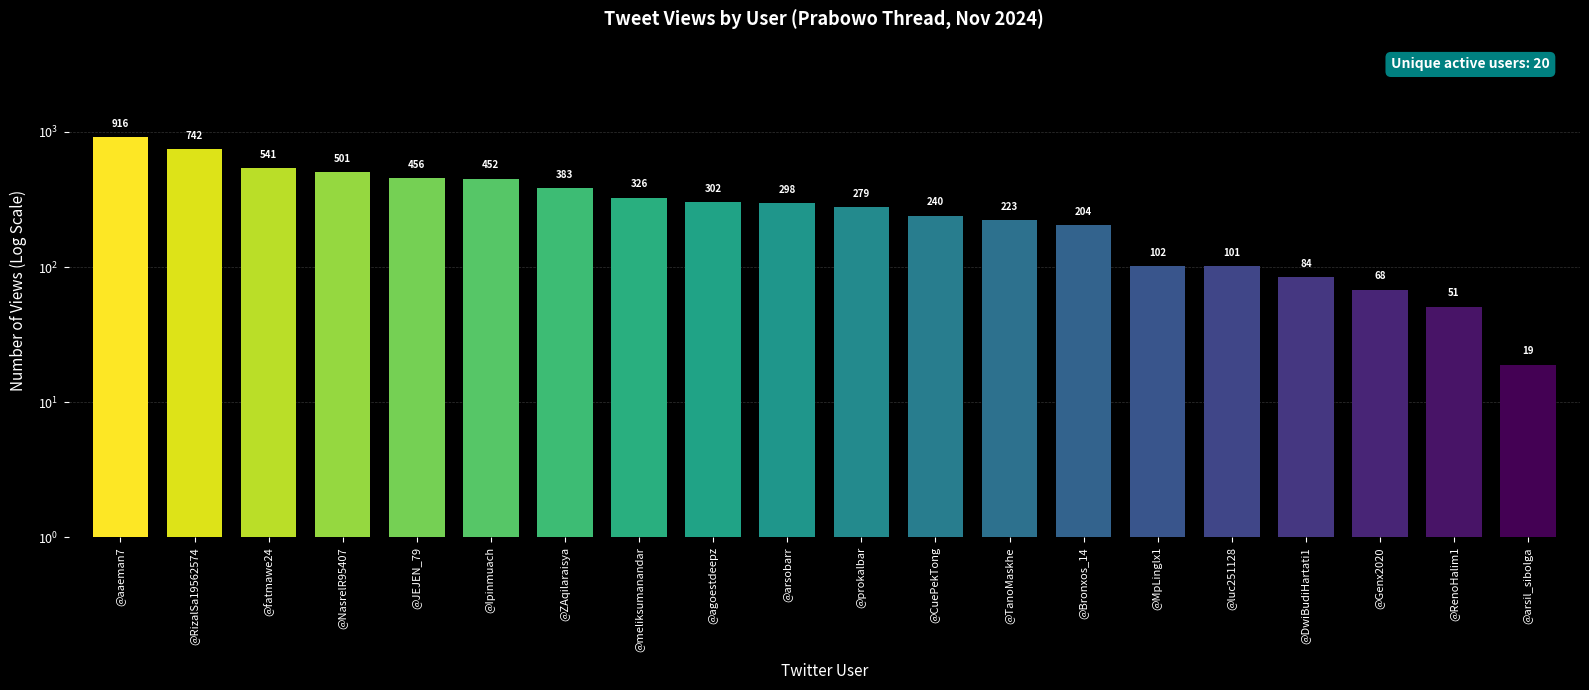

Where does the data first go above 298?

@aaeman7